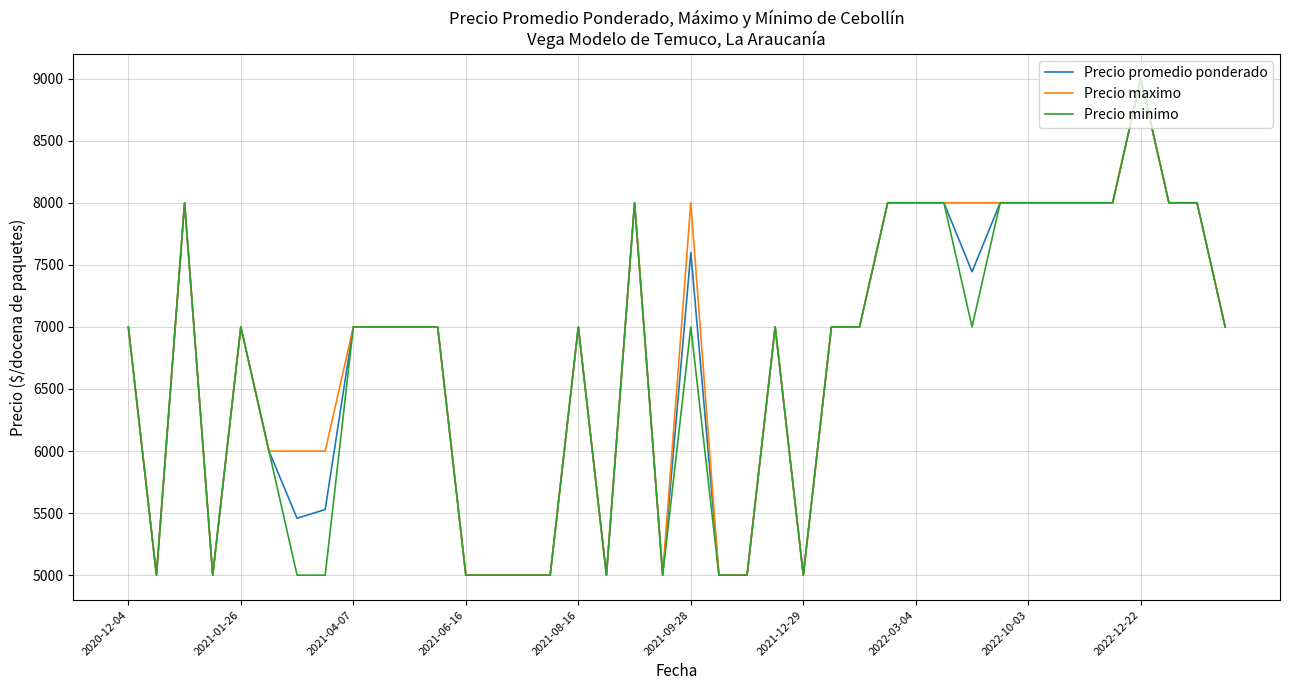

What is the minimum value shown in the chart?

5000